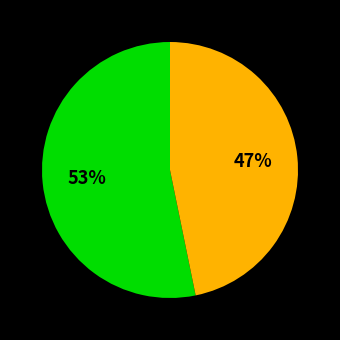

Is there any slice that represents more than half of the pie?

Yes